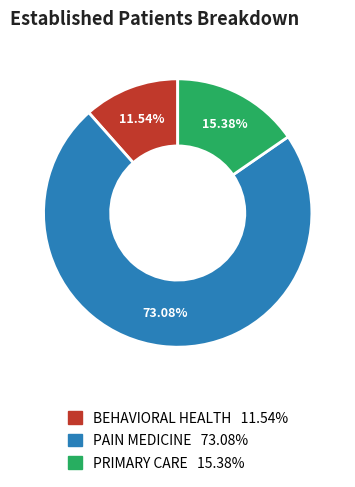

Which category has the biggest portion of the pie?

PAIN MEDICINE